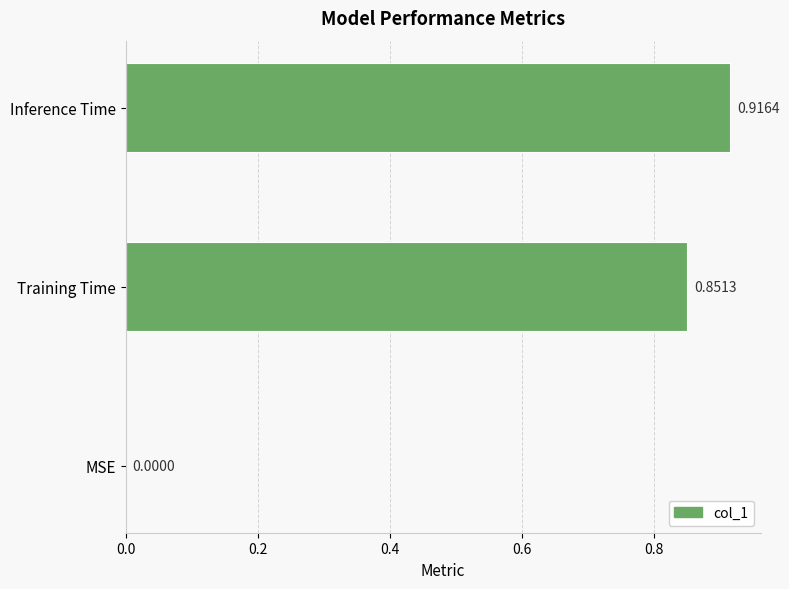

Are the bars grouped side by side (vs. stacked)?

No